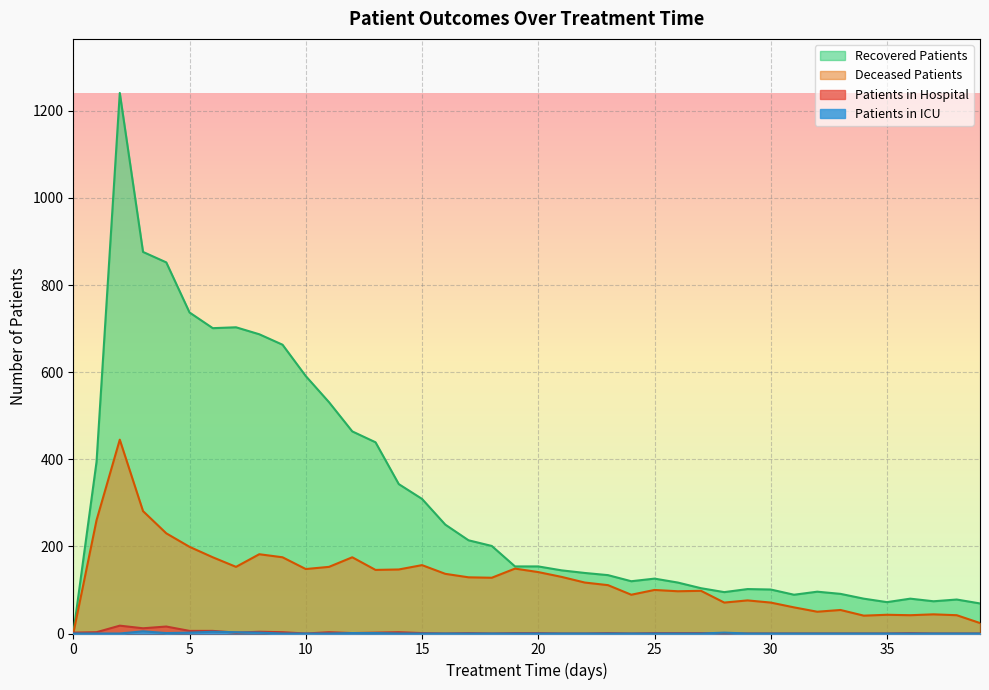

Is it true that patients_in_icu equals 1 at 13?

True